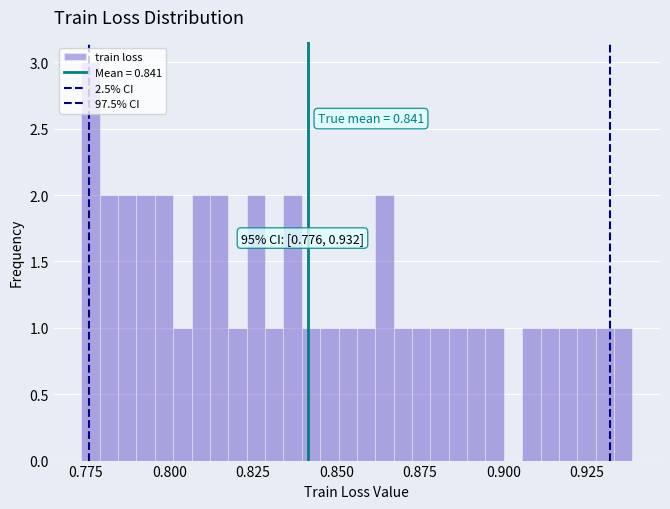

Read against the x-axis, roughly where is the centre of the tallest bar?

0.775